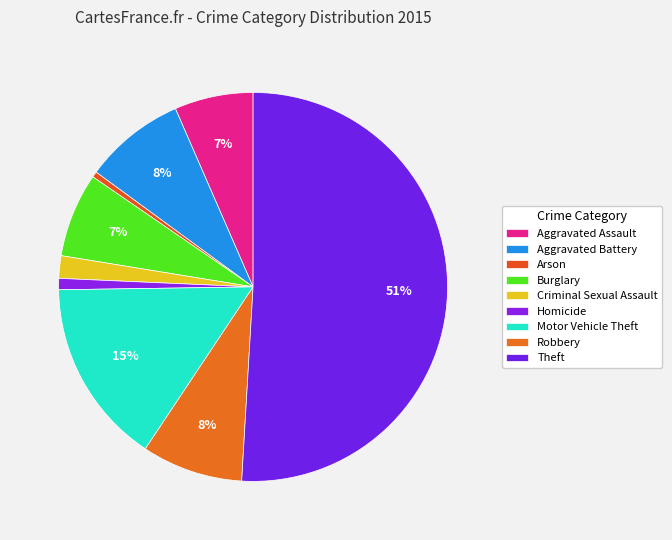

Count the number of slices in the pie.

9